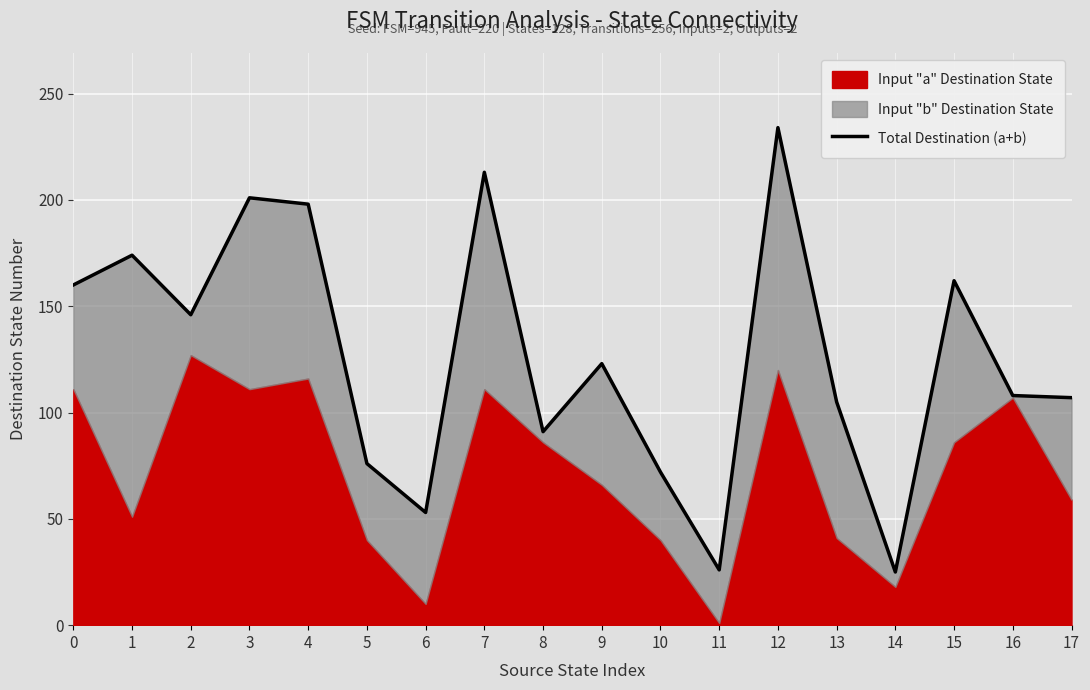

The chart shows a value of 112 at 5. True or false?

False